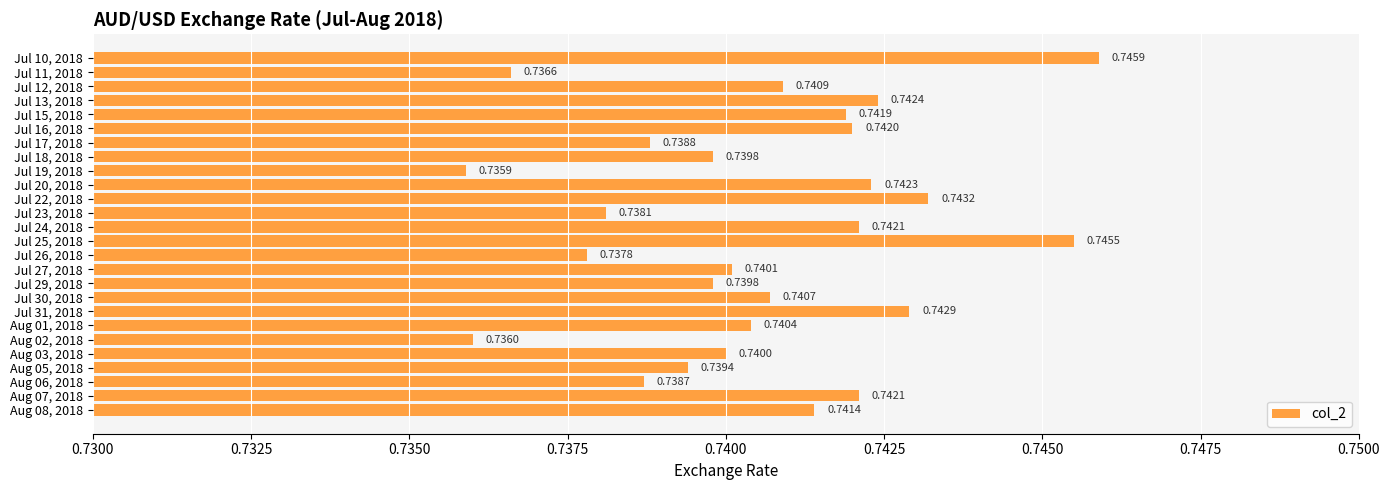

What is the sum of the values at Jul 10, 2018 and Jul 24, 2018?

1.5